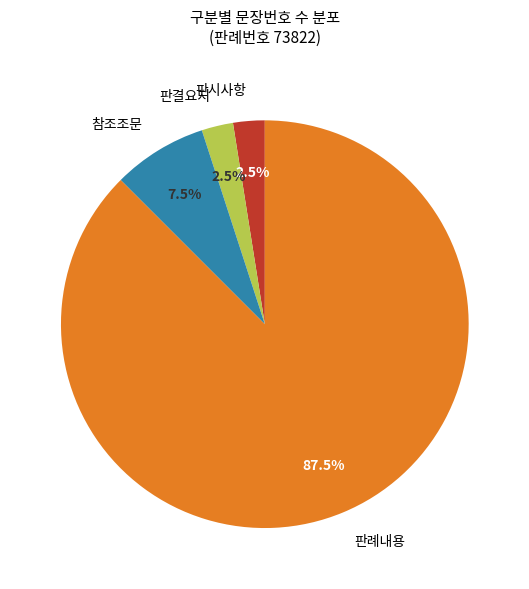

Is there any slice that represents more than half of the pie?

Yes